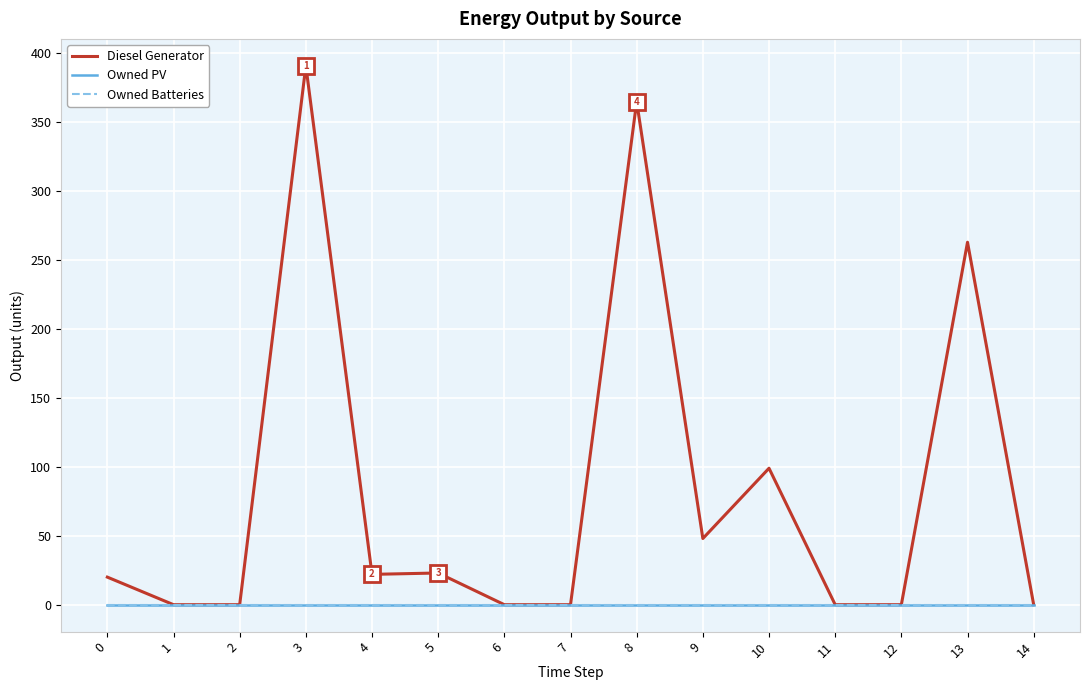

What is the total value across all series at 5?

23